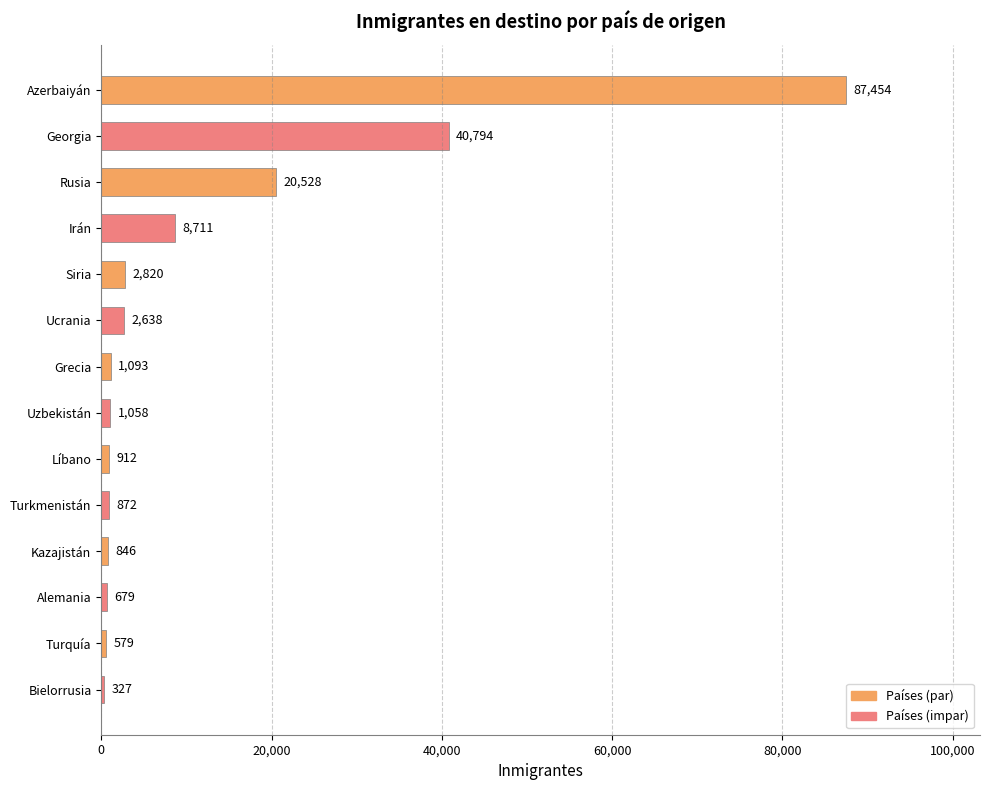

What is the average value?

12094